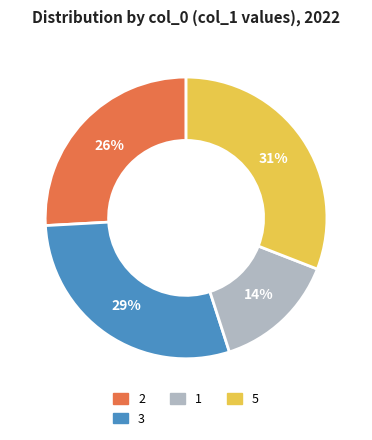

What is the smallest slice in the pie chart?

1